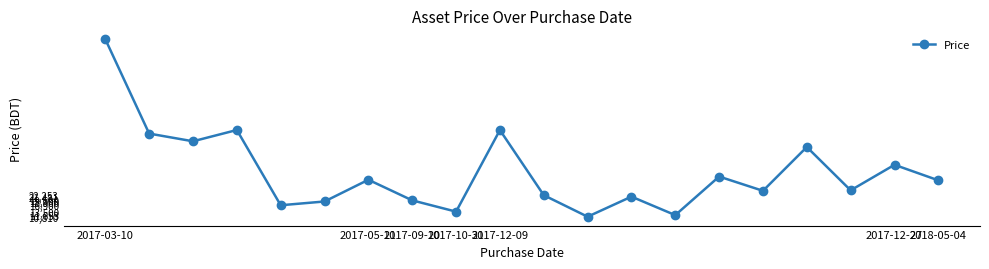

Count the number of categories in the chart.

20